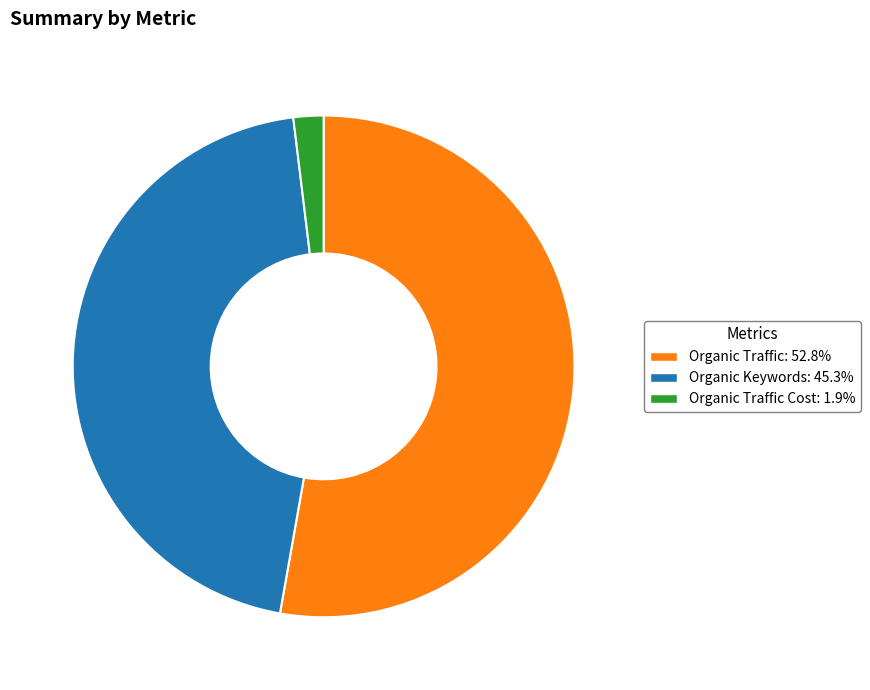

Is there any slice that represents more than half of the pie?

Yes